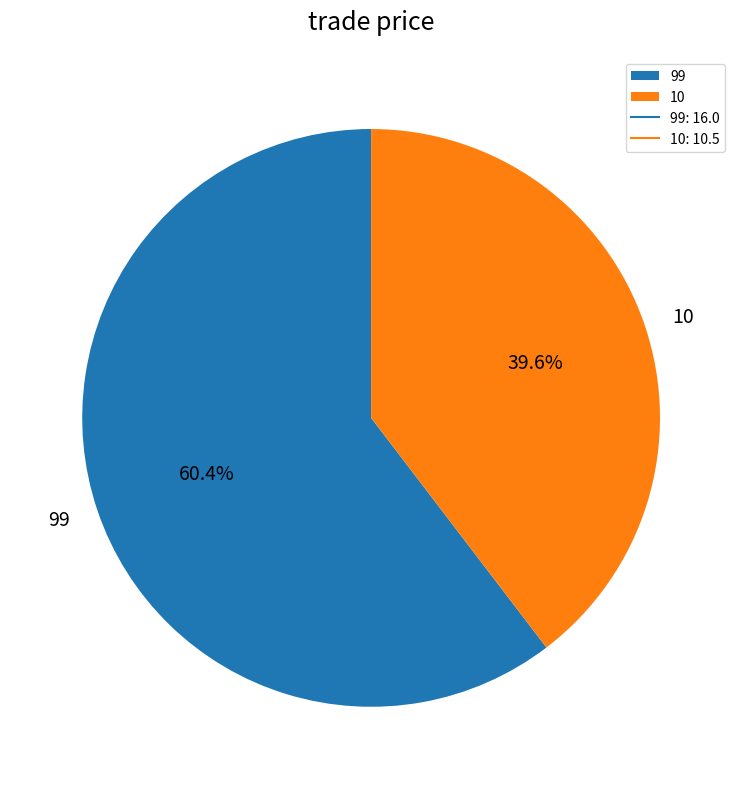

What percentage is the 99 slice, to the nearest percent?

60%